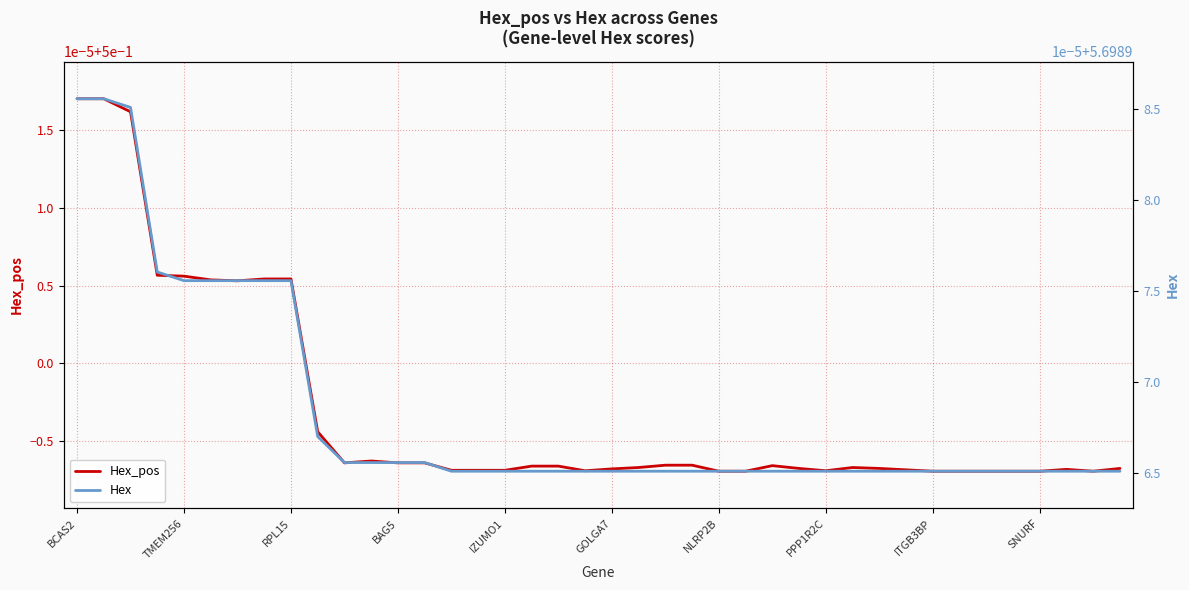

Rank the series by their maximum value, from lowest to highest.

Hex_pos, Hex